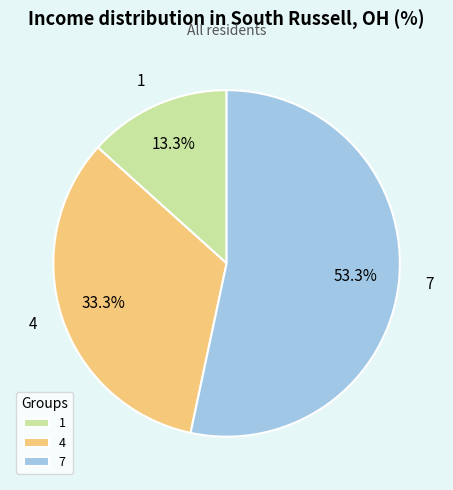

Which category accounts for the majority?

7